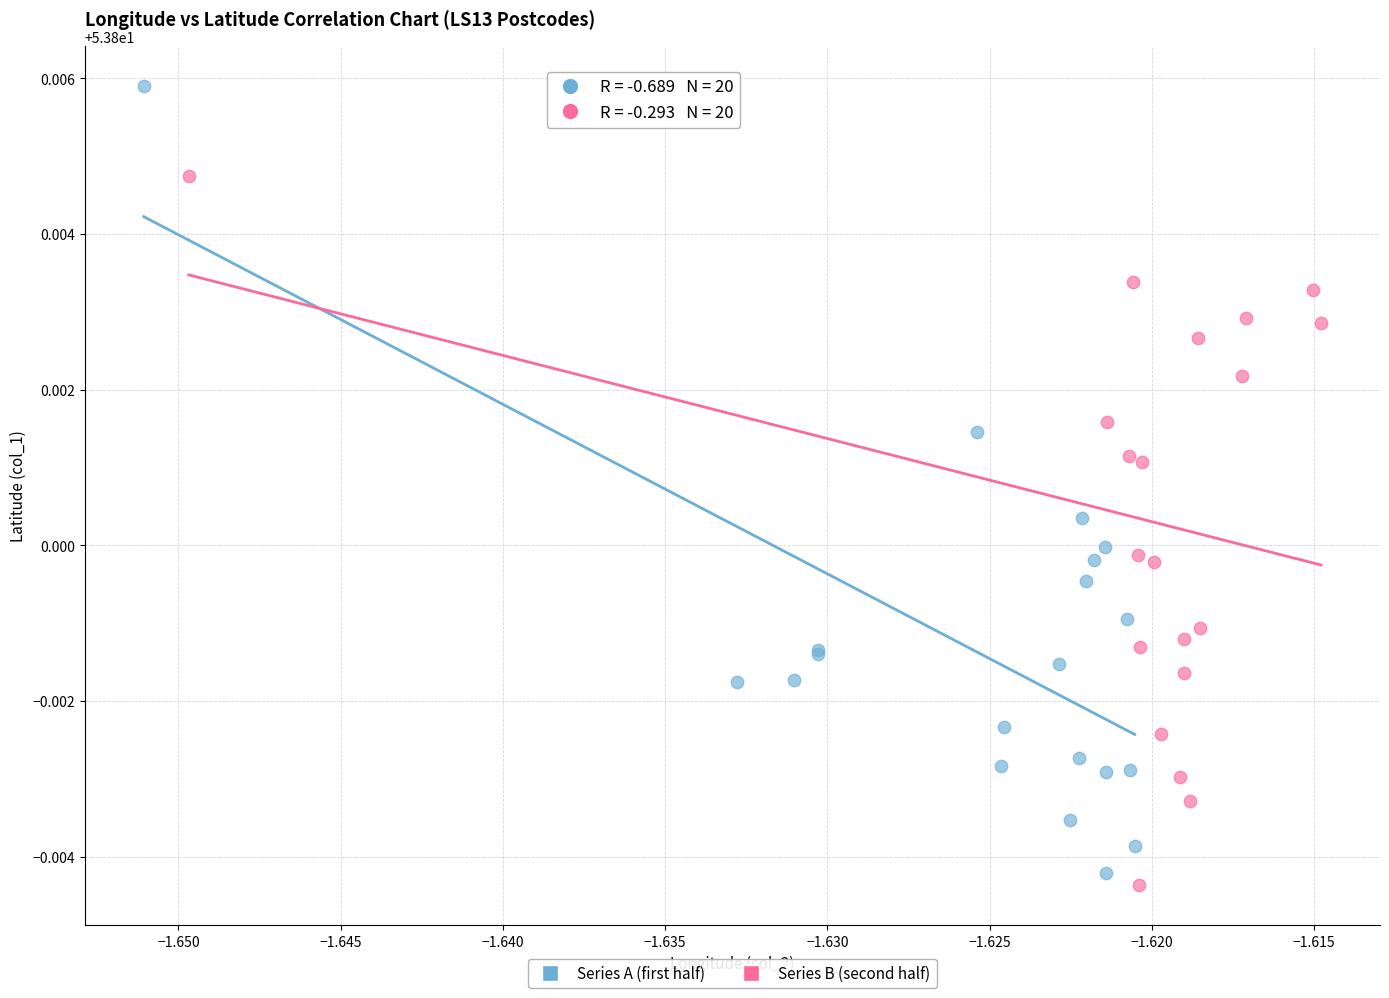

Which series contains the highest Y value?

Series A (first half)